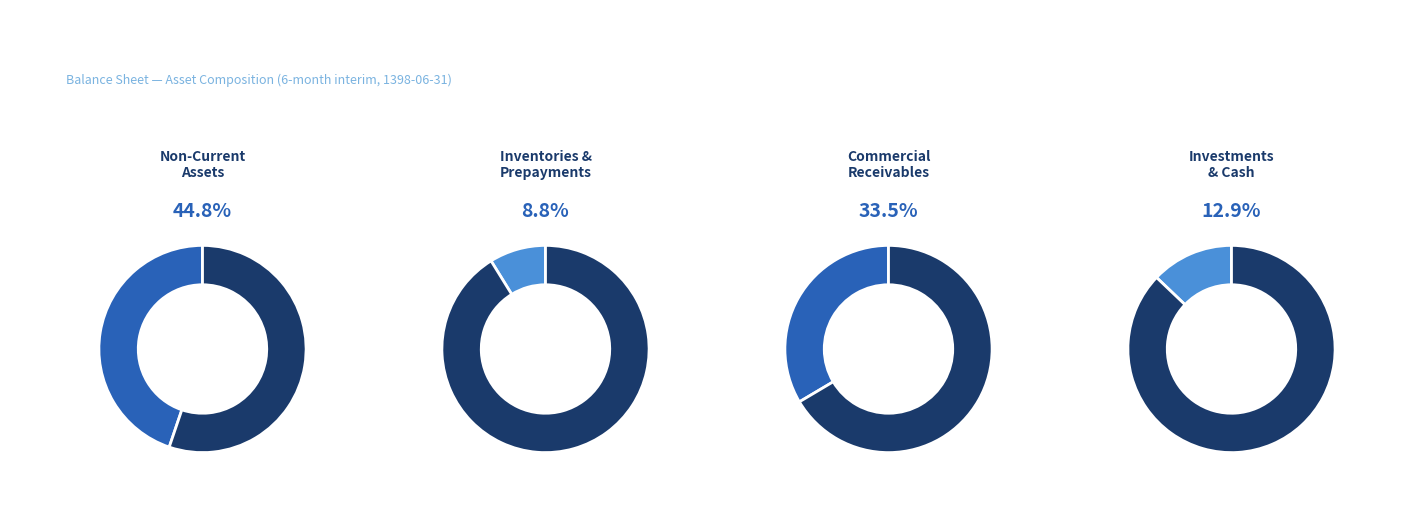

Does orders_and_prepayments account for over 50% of the chart?

No